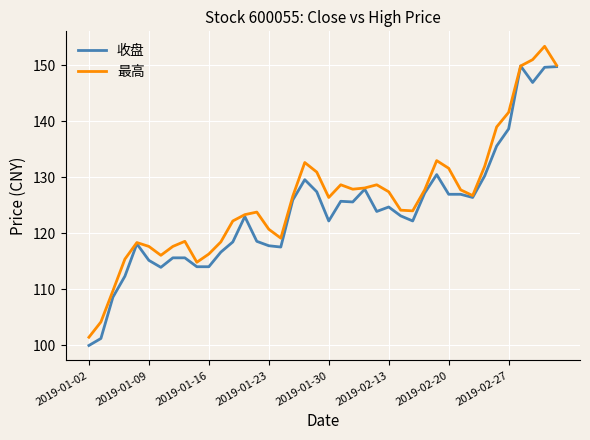

List the series in order of their peak value, lowest first.

收盘, 最高